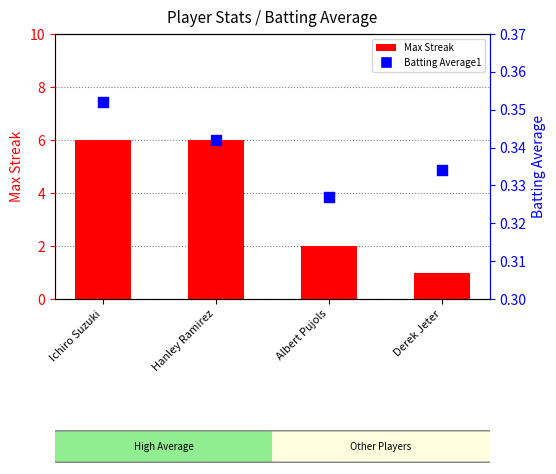

At how many categories does at least one series exceed 2?

2